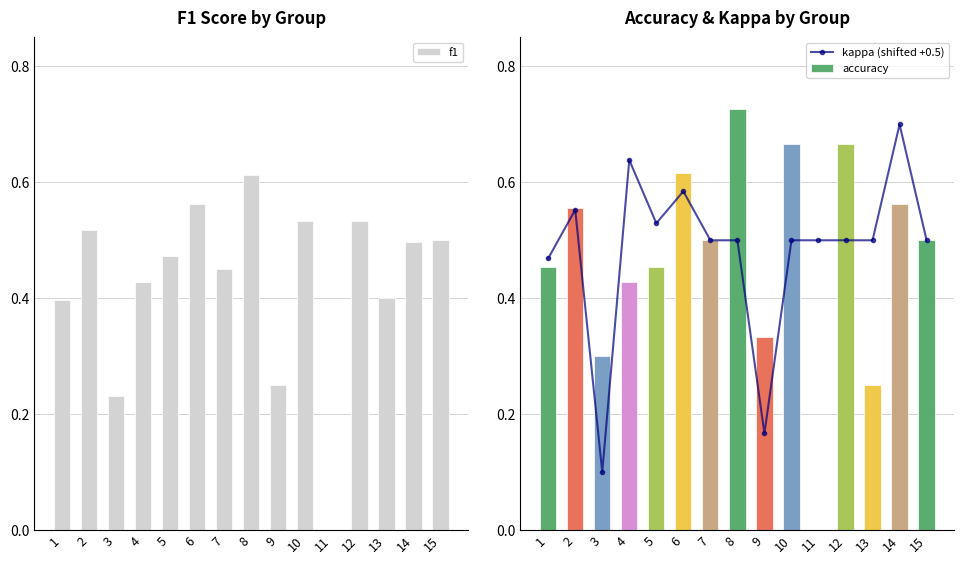

Is it true that kappa (shifted +0.5) equals 0.3 at 7?

False